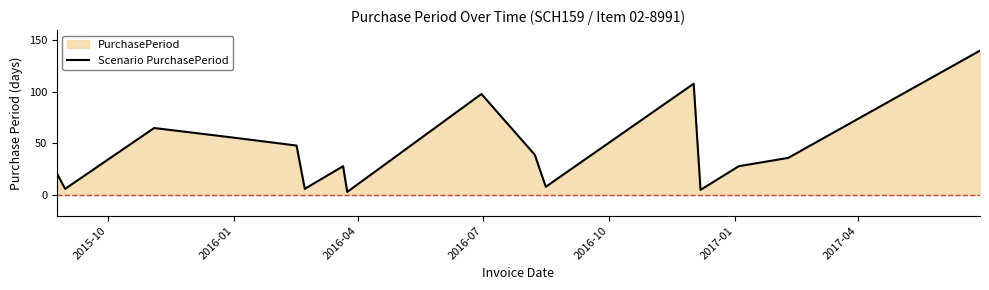

What is the maximum value shown in the chart?

140